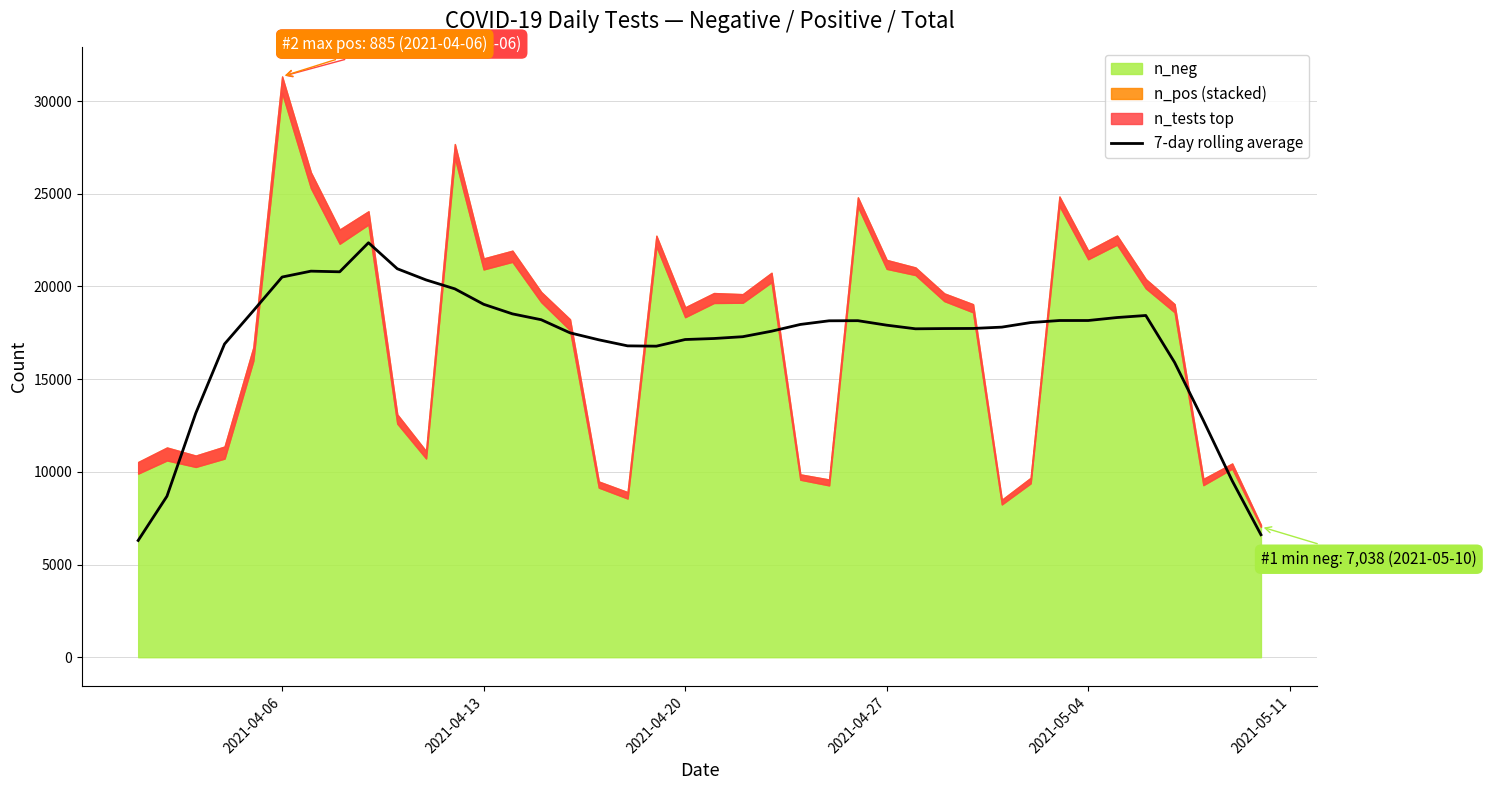

What is the minimum value for 7-day rolling average?

6298.0